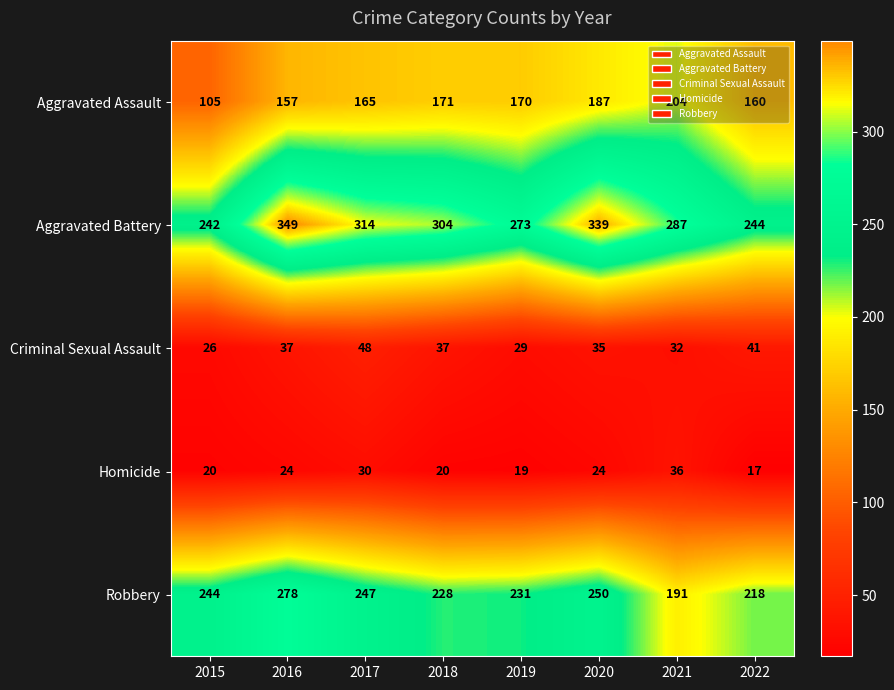

What is the smallest value displayed?

17